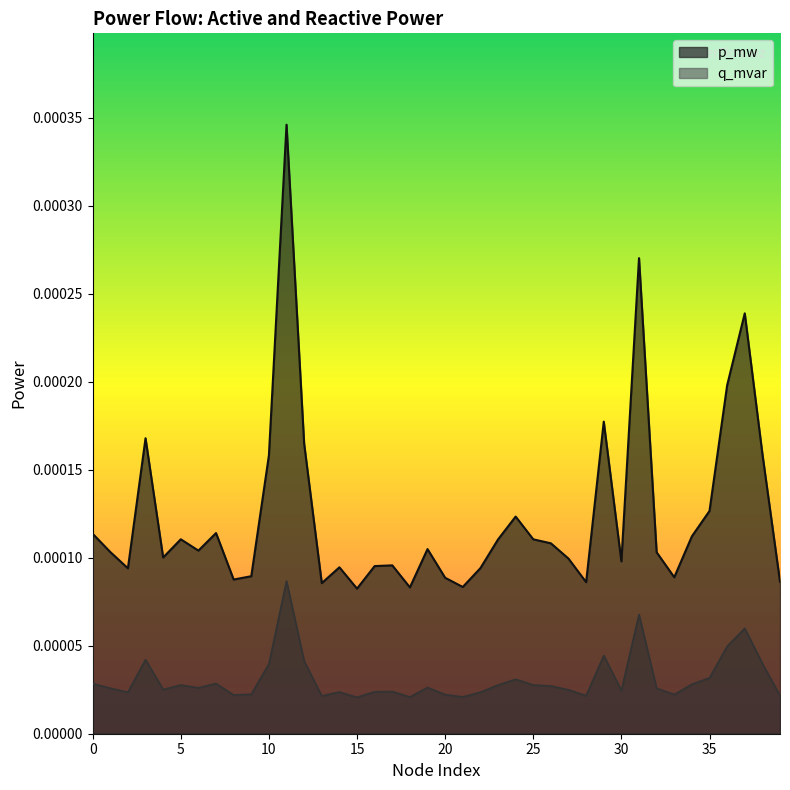

At which label does p_mw reach its minimum?

15